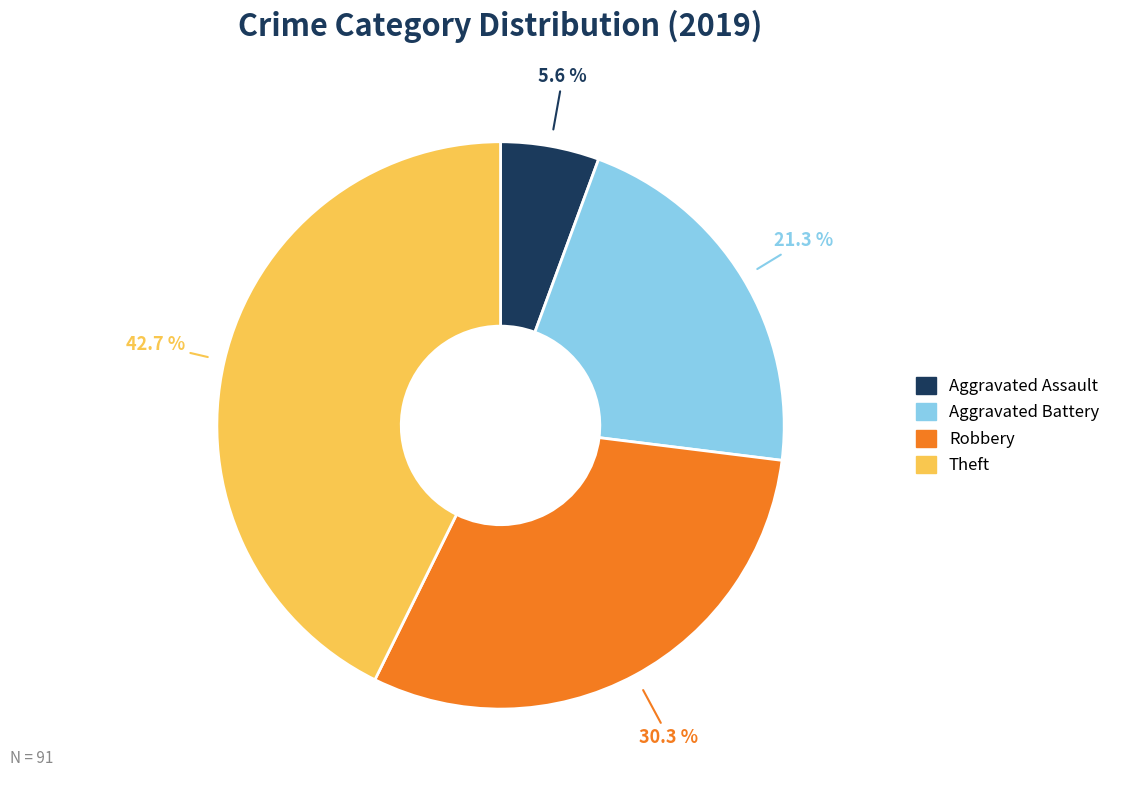

How many segments does this pie chart have?

4